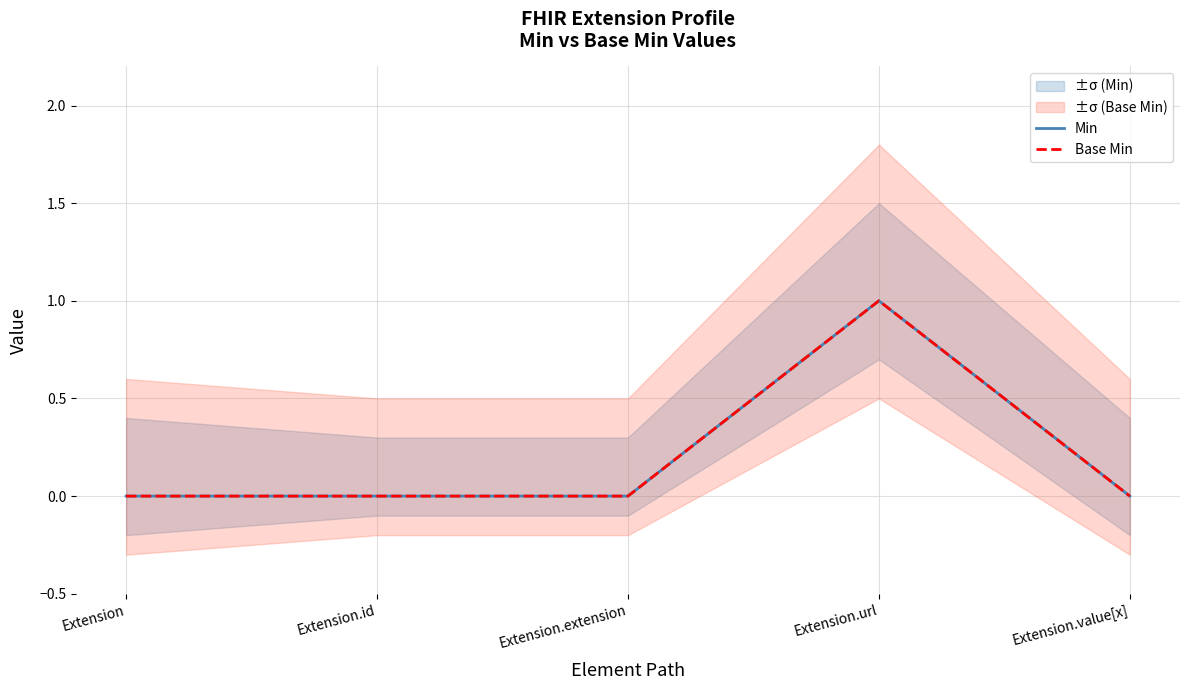

Reading left to right, what are all the values shown in this chart?

Min: Extension=0	Extension.id=0	Extension.extension=0	Extension.url=1	Extension.value[x]=0
Base Min: Extension=0	Extension.id=0	Extension.extension=0	Extension.url=1	Extension.value[x]=0